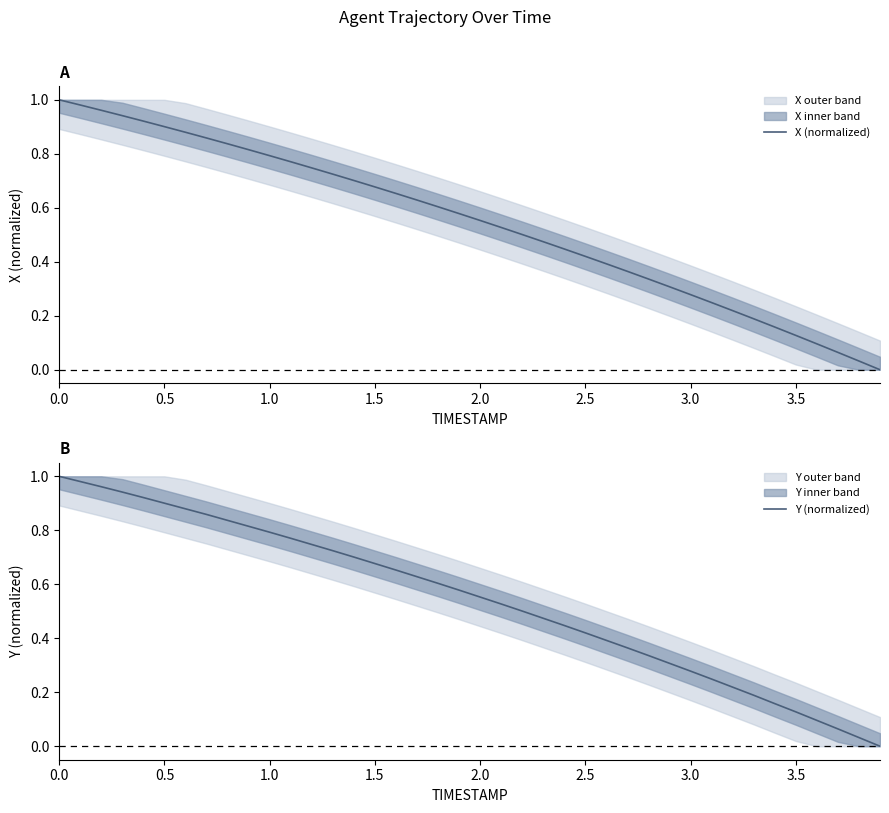

How many lines are shown in the chart?

2